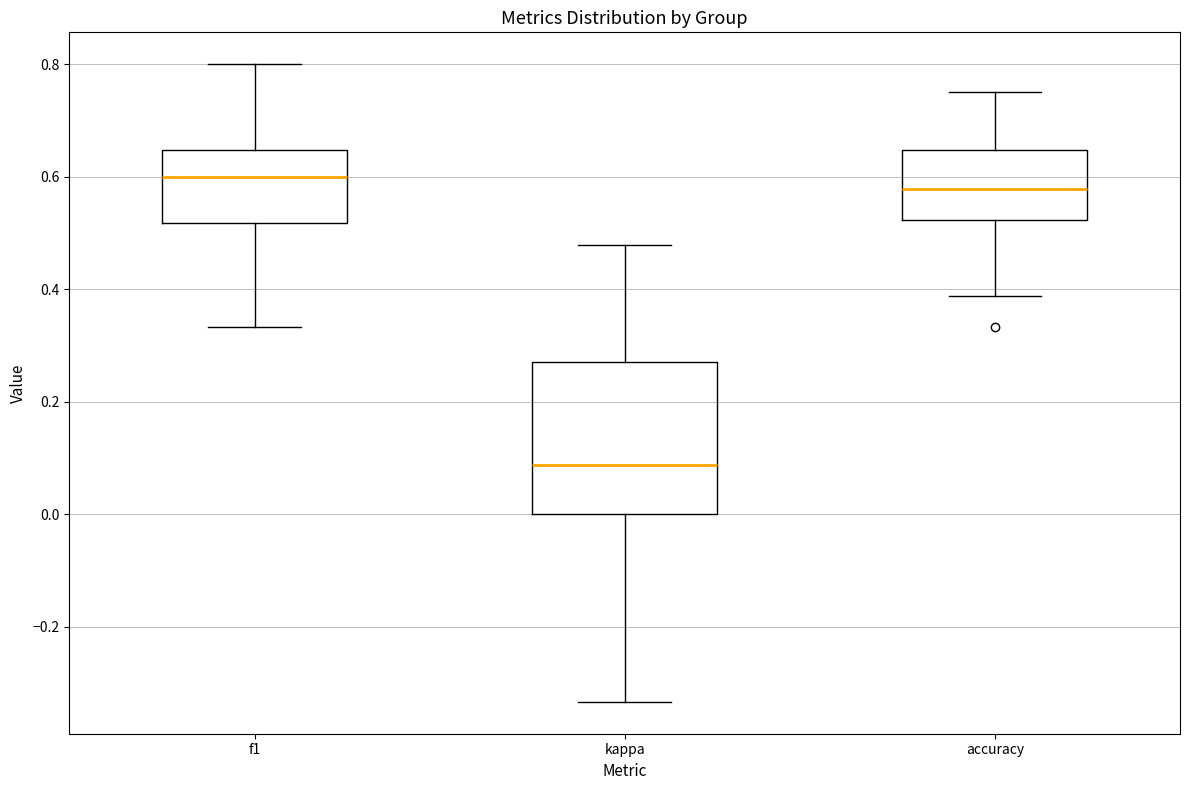

Where is the upper edge of the box for accuracy on the y-axis? The values are not printed on the chart, so give them approximately, as read against the axis.

0.64